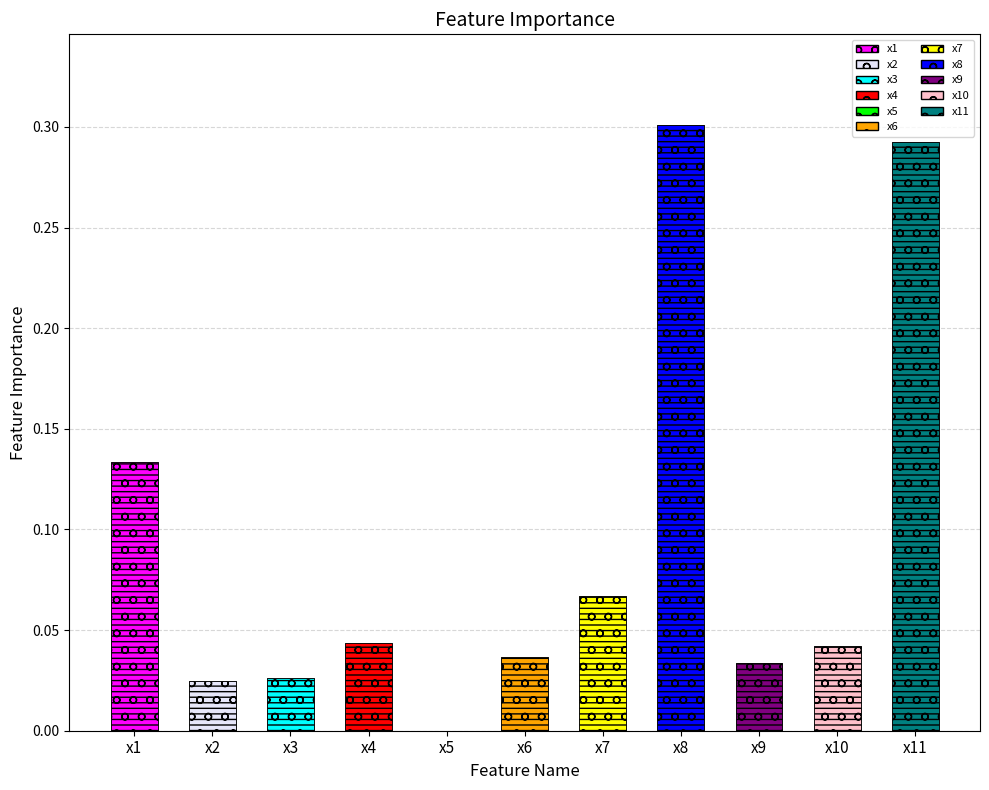

Between x7 and x1, which is larger?

x1